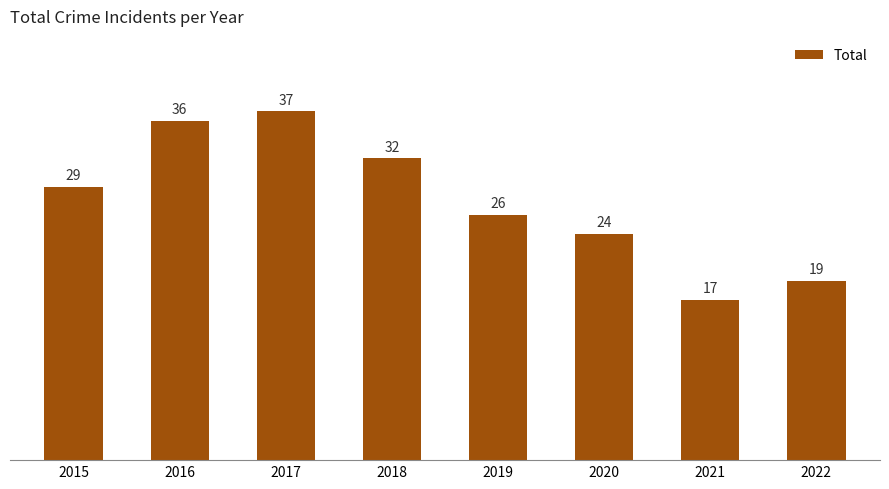

Read the value at 2017, to the nearest 5.

35